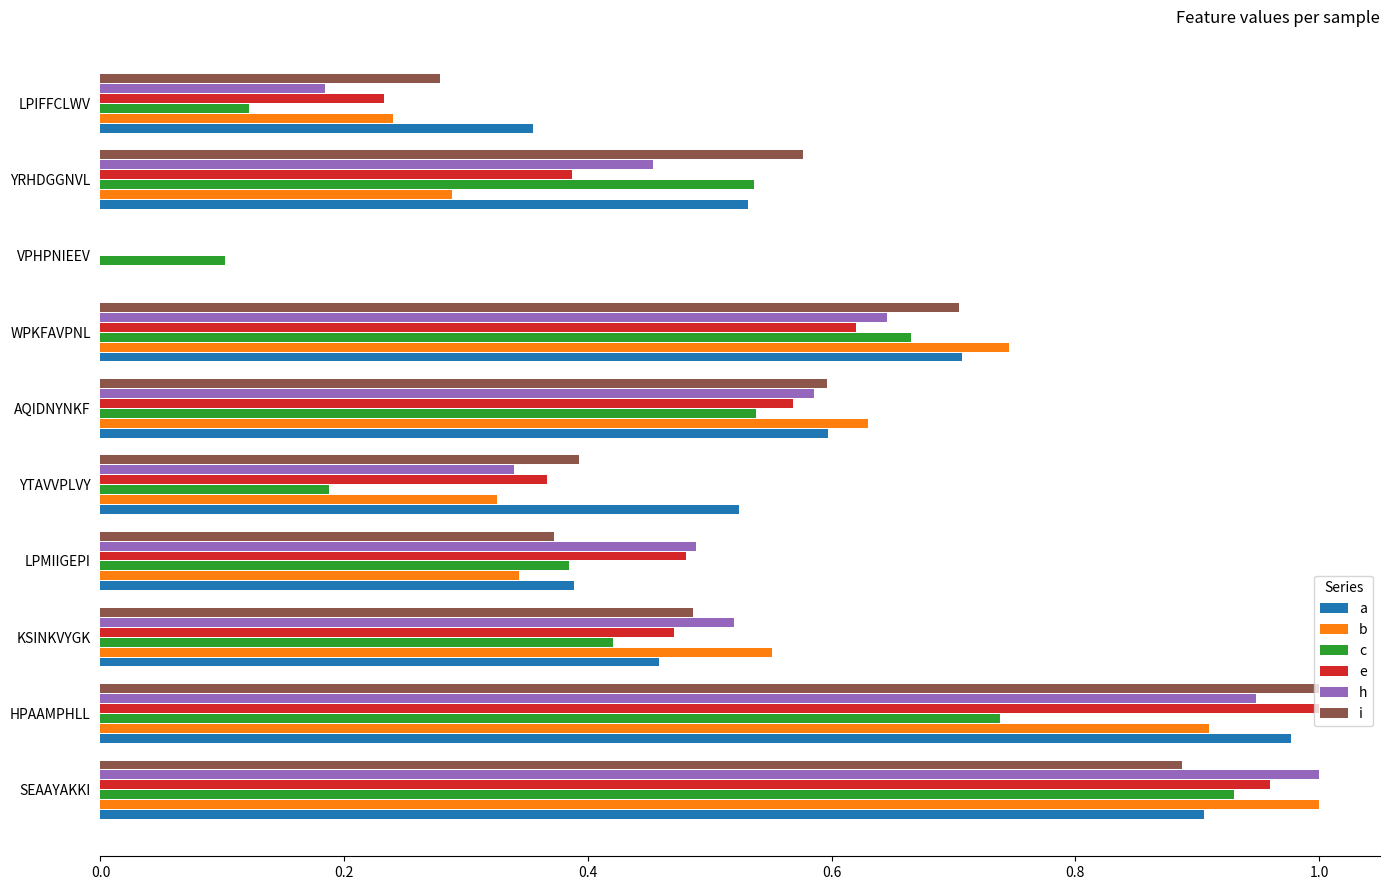

Which category has the highest value in the e series?

HPAAMPHLL